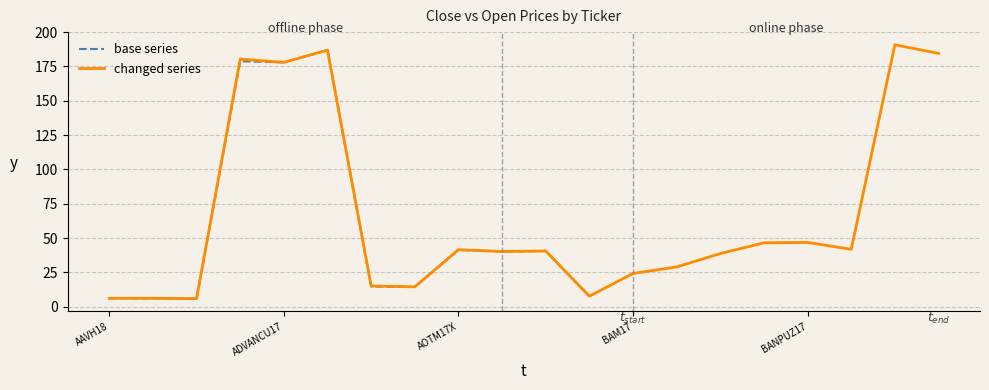

What is the lowest value of the changed series series?

5.8